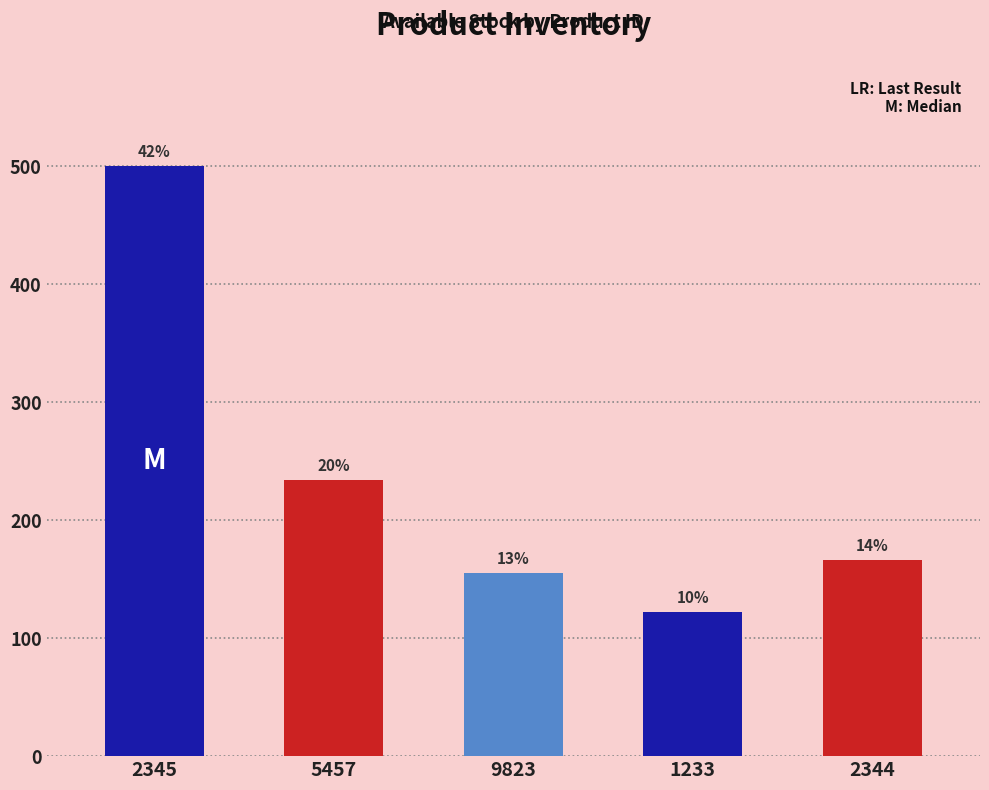

What is the sum of all values?

1177